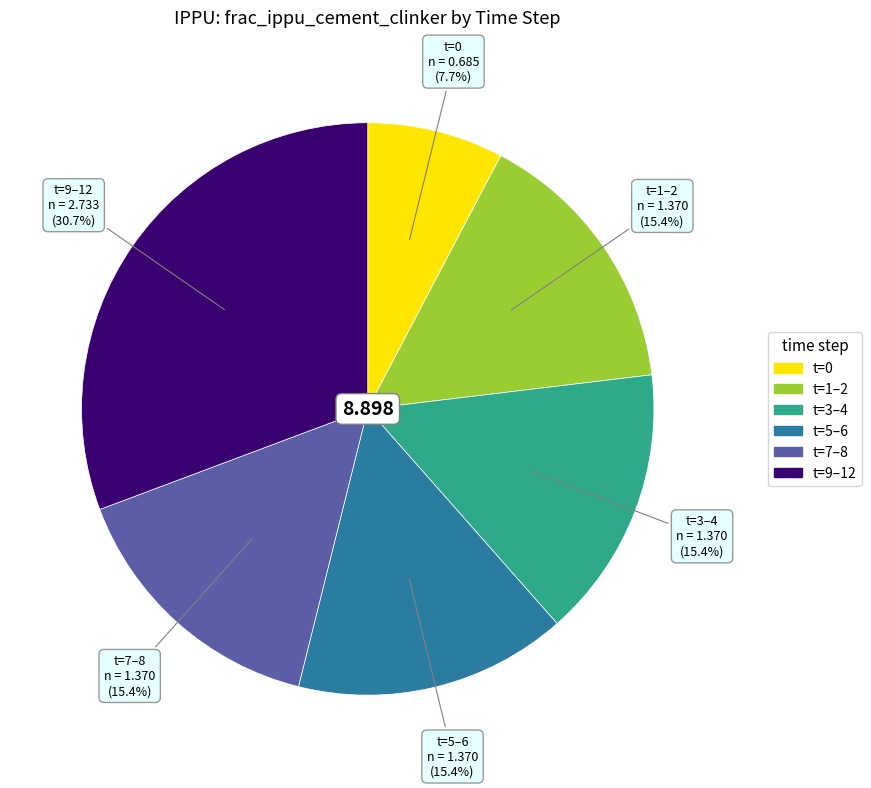

Count the number of slices in the pie.

6